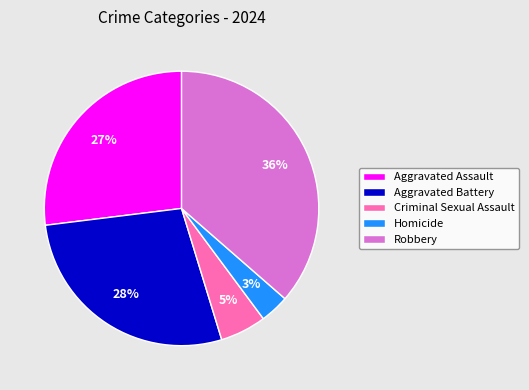

What percentage is the Criminal Sexual Assault slice, to the nearest percent?

5%